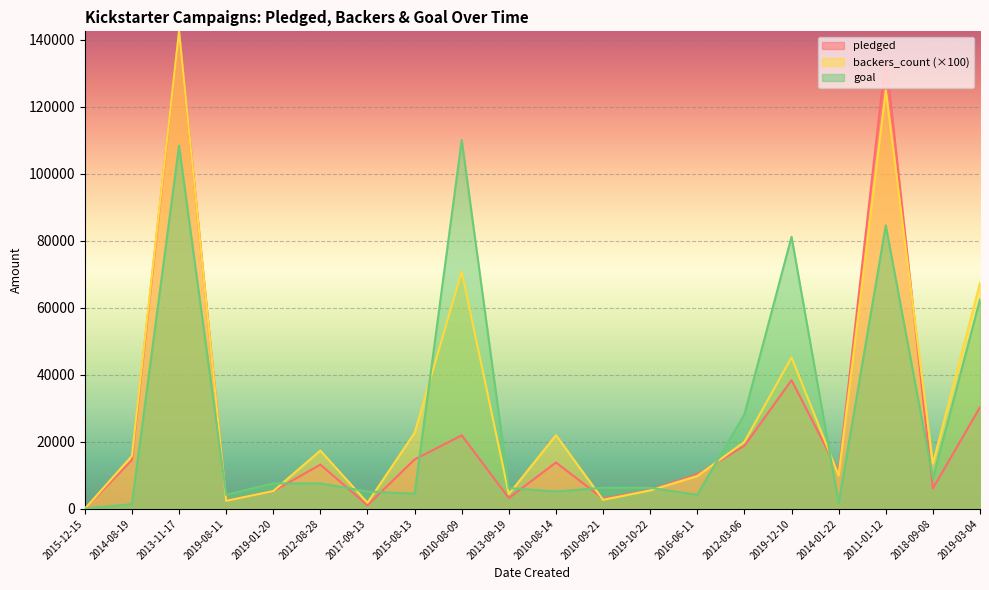

Rank the series by their average value, from highest to lowest.

backers_count (×100), goal, pledged